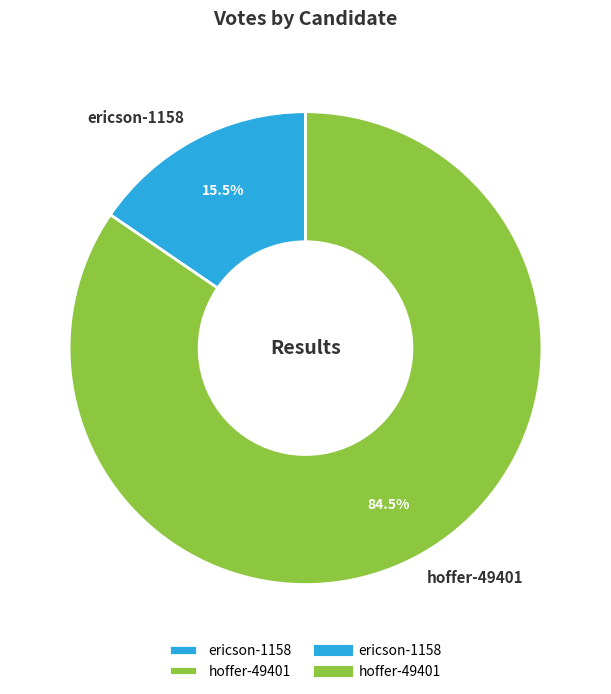

Is ericson-1158 the majority of the pie?

No